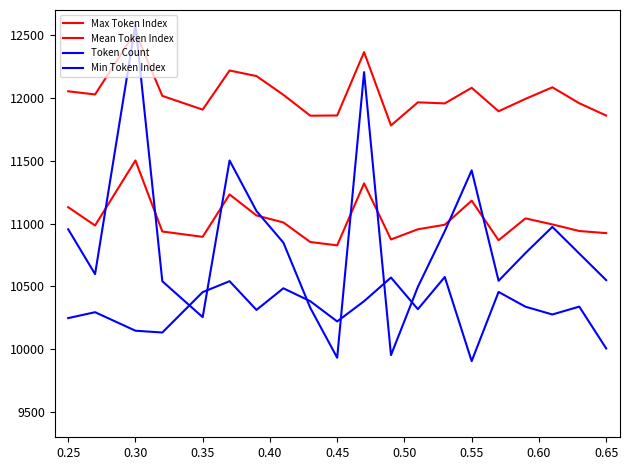

After their last crossing, which series has the higher values: Token Count or Mean Token Index?

Mean Token Index